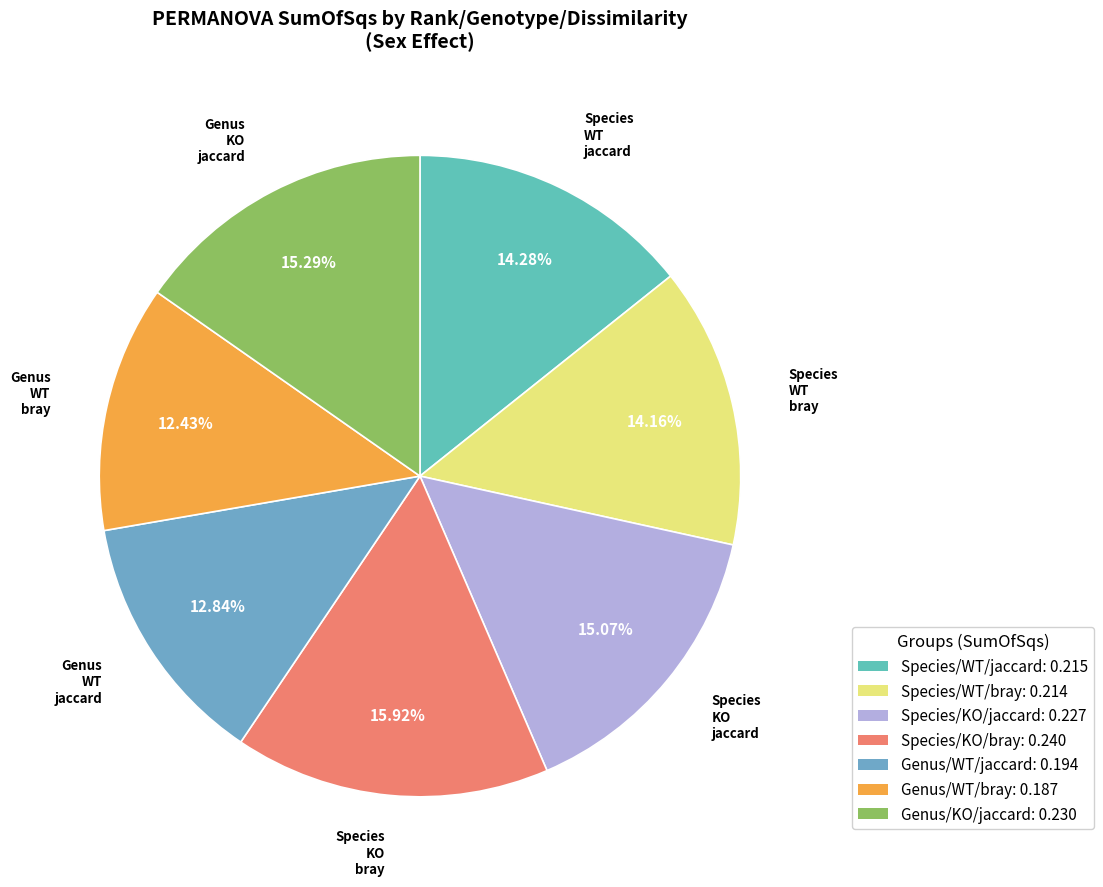

What percentage is the Species/WT/jaccard slice, to the nearest percent?

14%